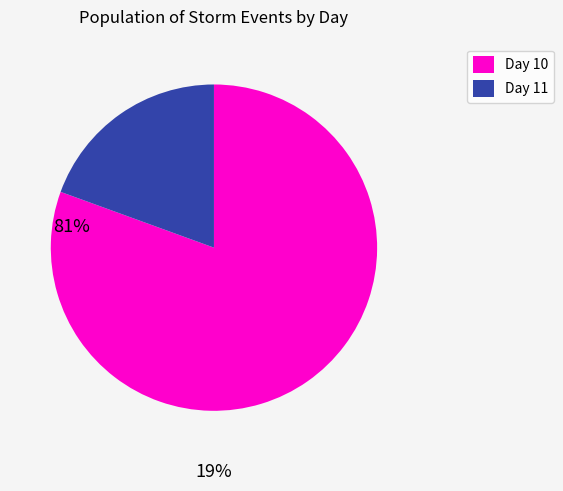

Is there a majority slice in this chart?

Yes